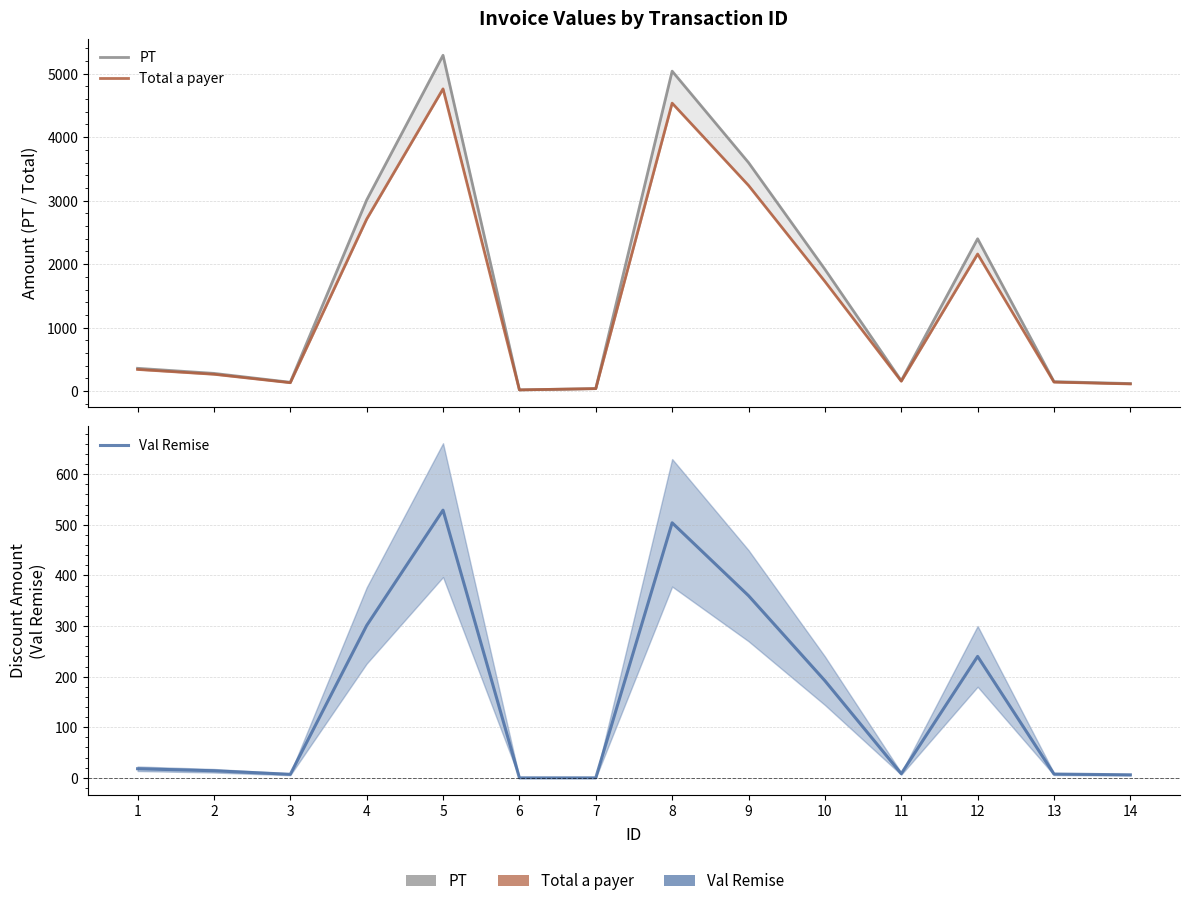

How many values in the Val Remise series exceed 18?

6